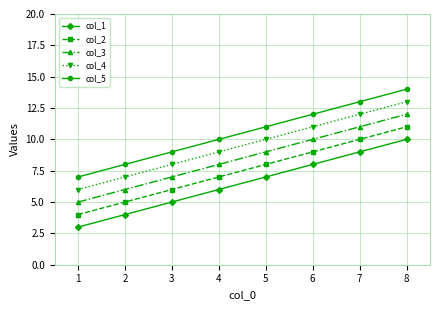

Which series has the largest total across all categories?

col_5